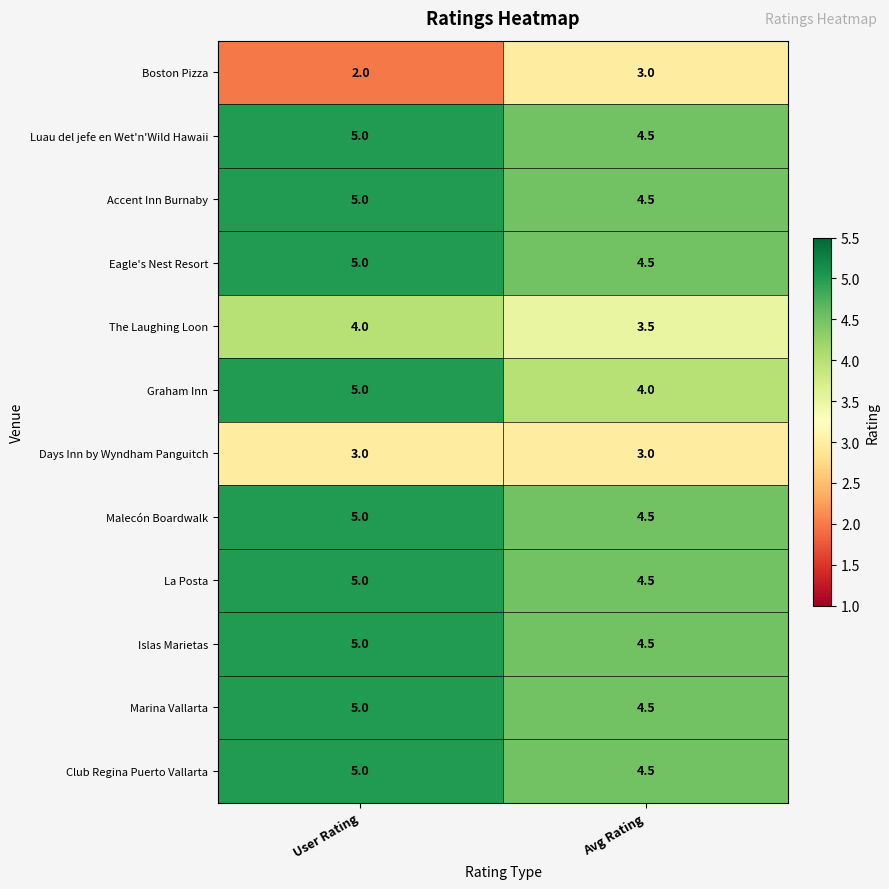

List the labels in order of Luau del jefe en Wet'n'Wild Hawaii value, largest first.

User Rating, Avg Rating